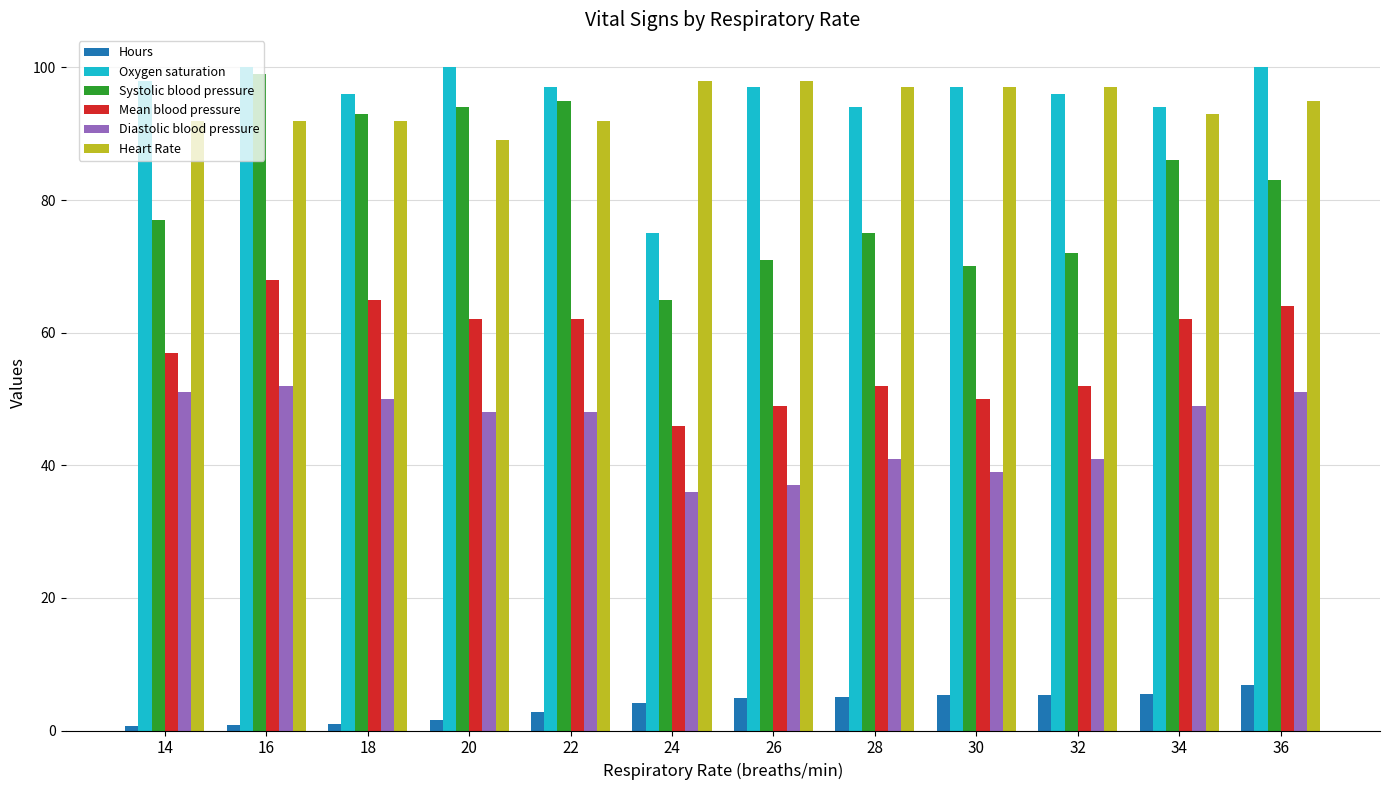

Is the value of Systolic blood pressure at 30 greater than the value of Hours at 26?

Yes